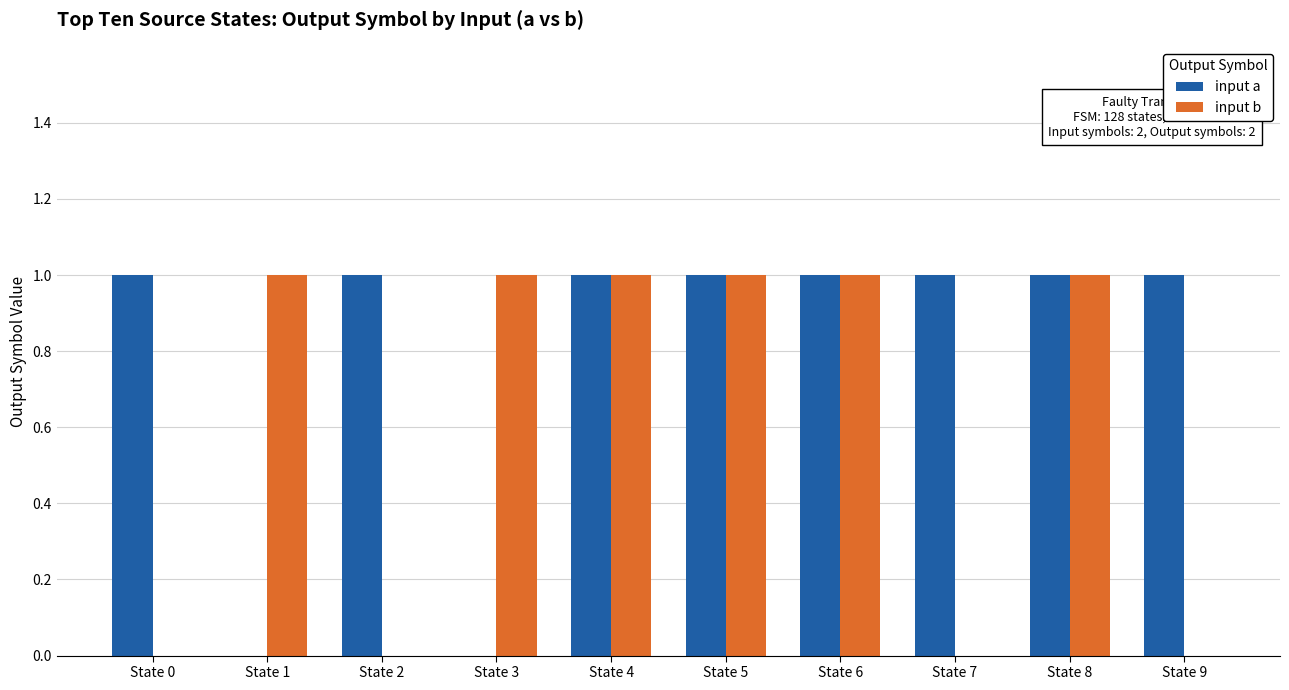

The value of input a at State 6 is 2. True or false?

False